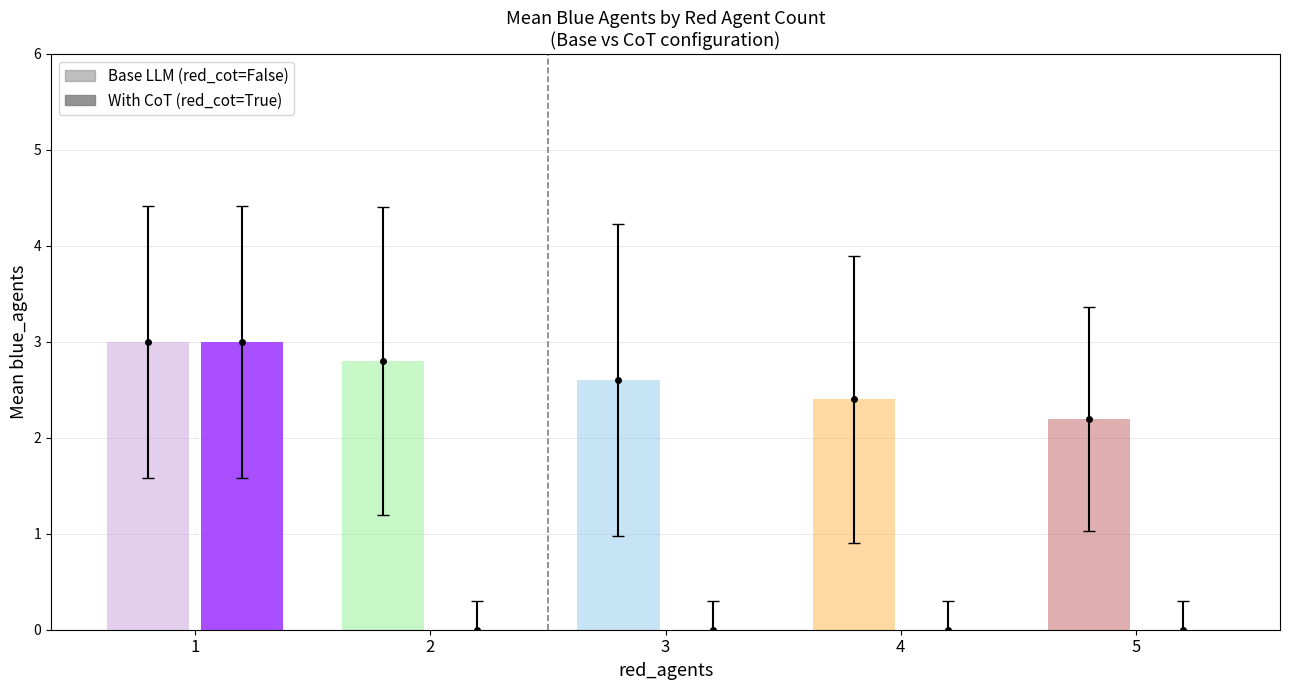

At 4, list the series in order from largest to smallest.

blue_agents (False CoT), blue_agents (True CoT)